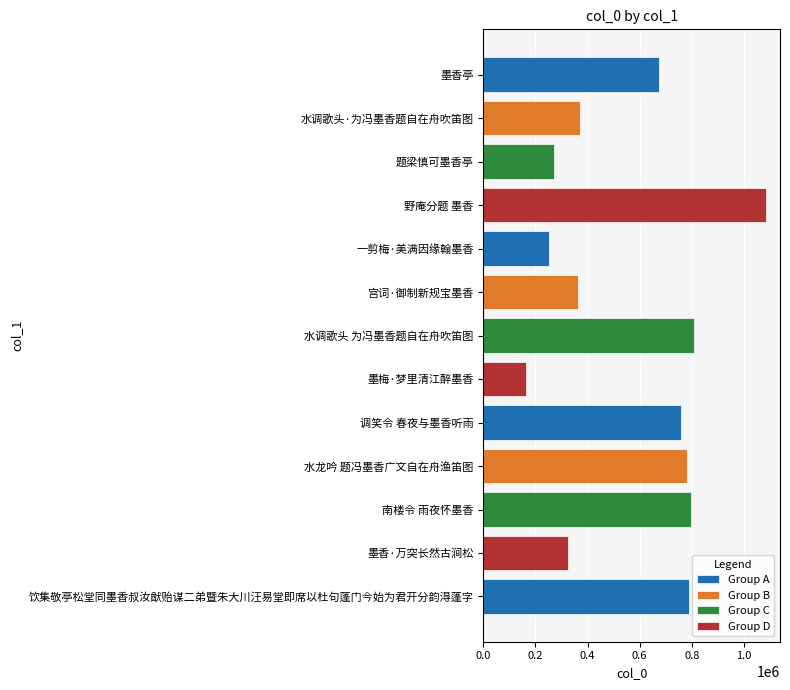

True or false: the data shows 794861 at 南楼令 雨夜怀墨香.

True